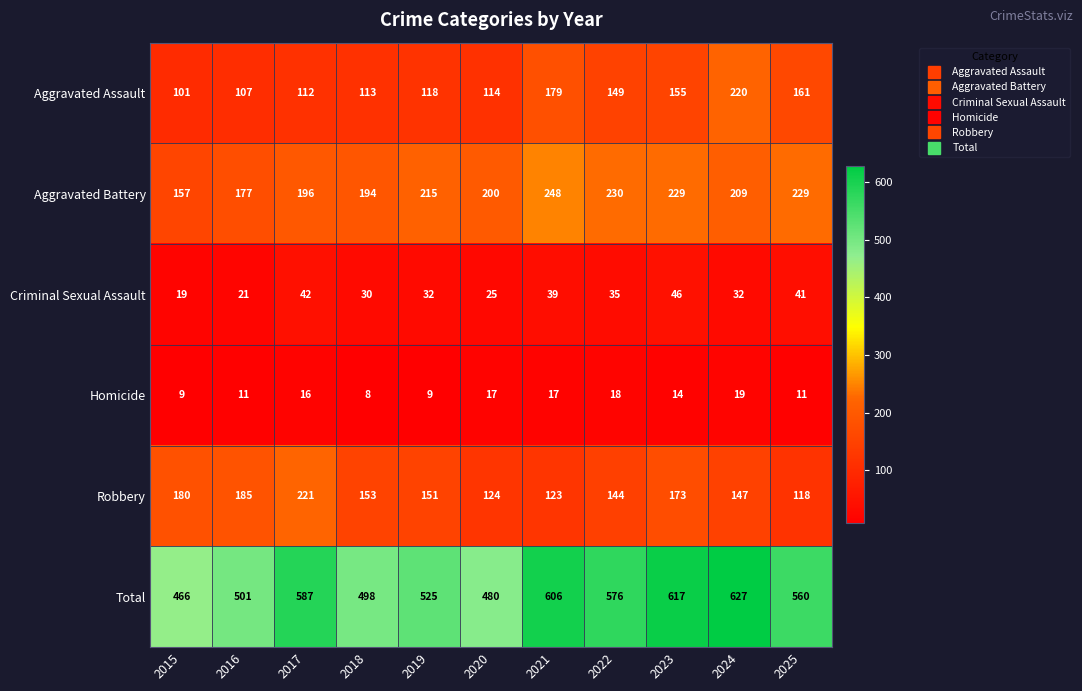

List the series in order of their peak value, lowest first.

Homicide, Criminal Sexual Assault, Aggravated Assault, Robbery, Aggravated Battery, Total